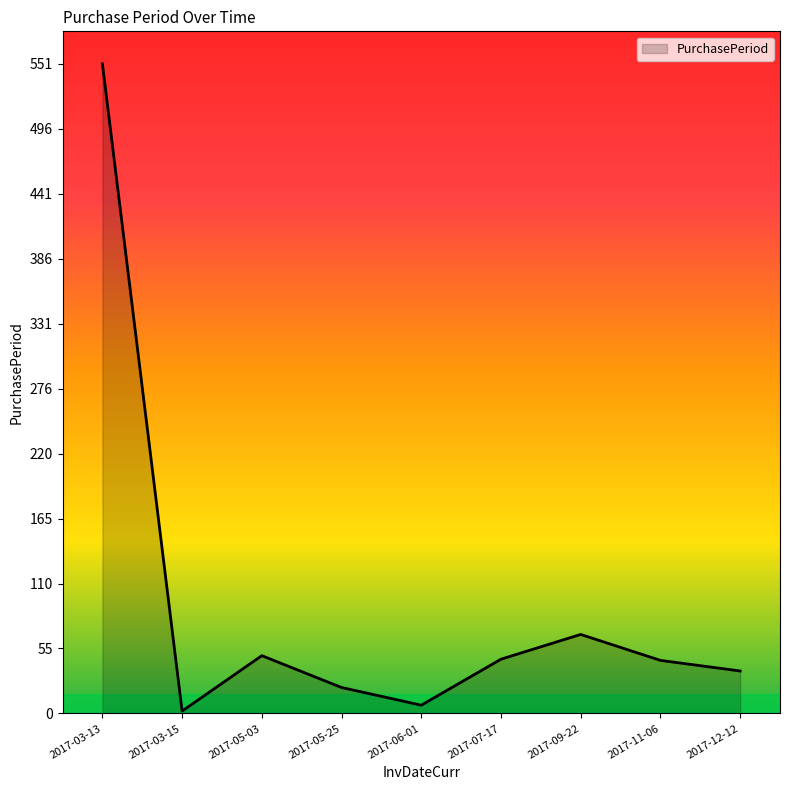

At which label does the data first exceed 45?

2017-03-13